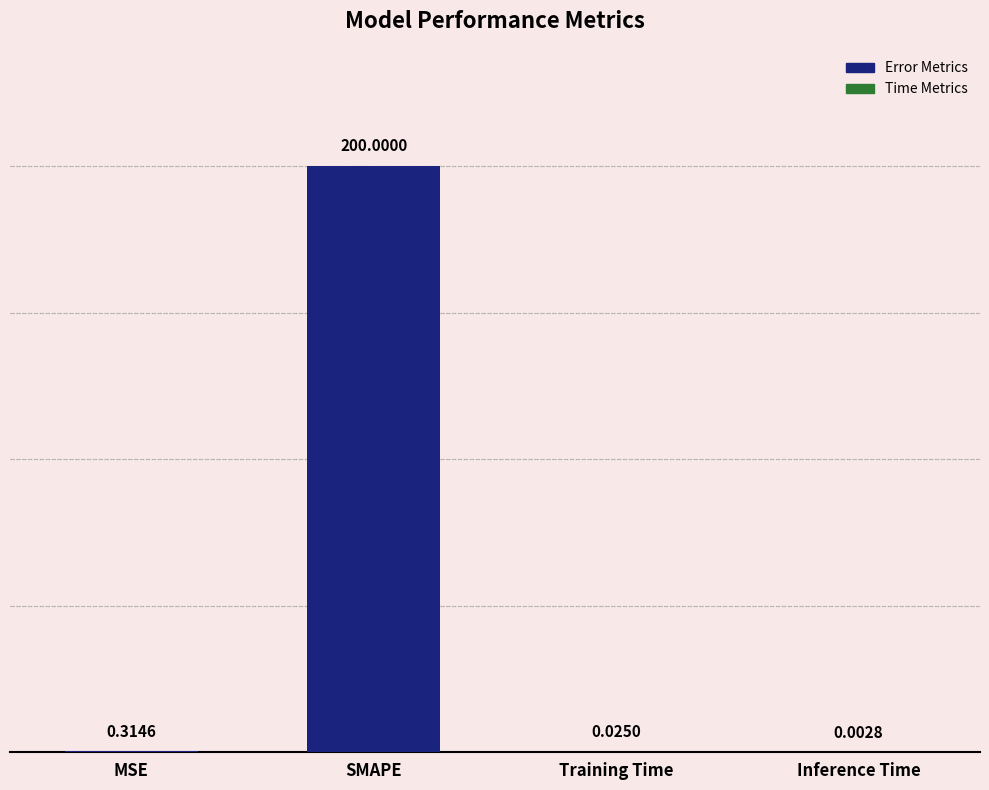

At which label is the value closest to 100?

MSE